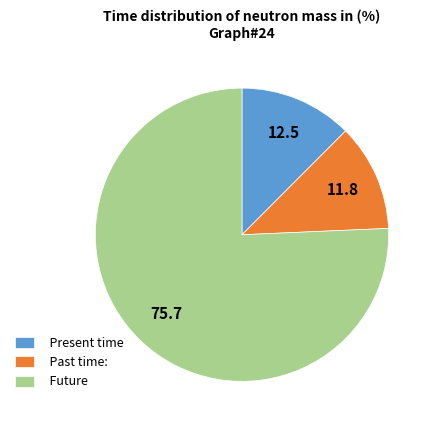

Rank the categories by value from highest to lowest.

Future, Present time, Past time: